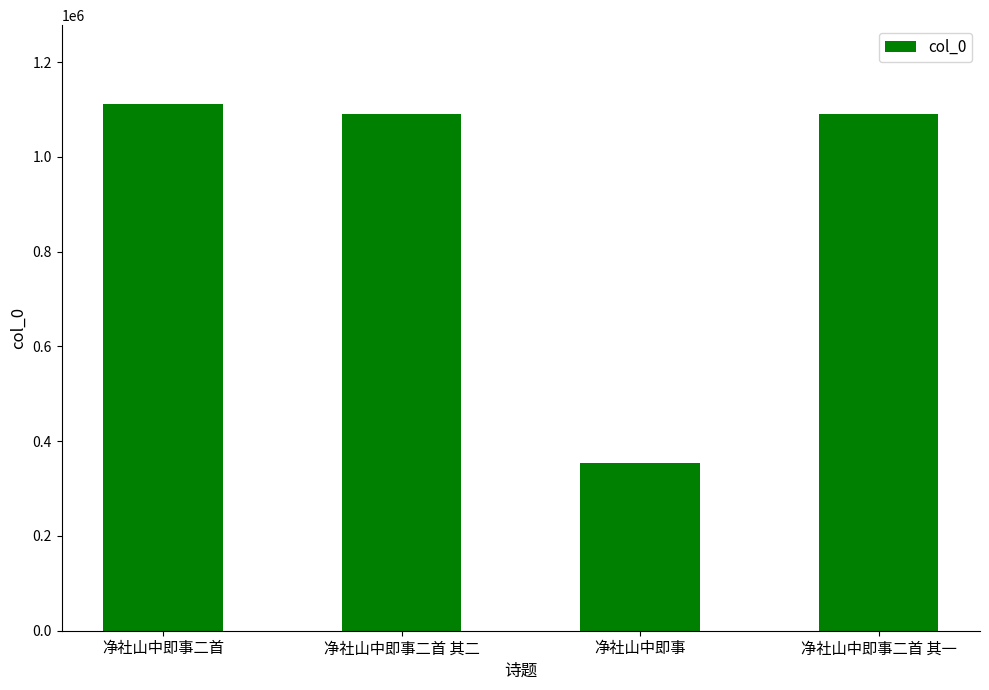

What is the maximum value shown in the chart?

1111230